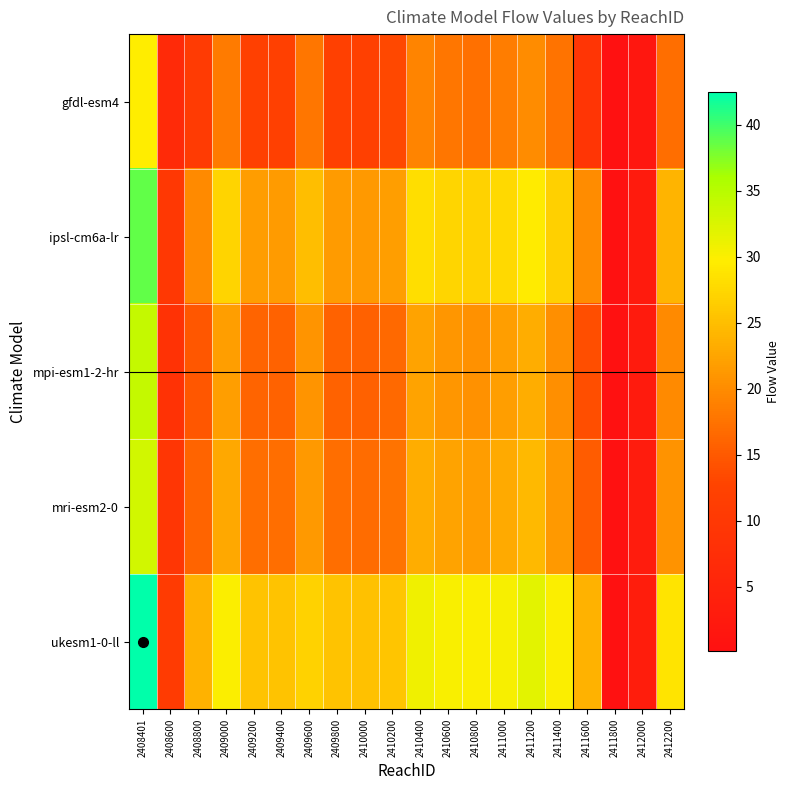

Which category has the lowest value across all series?

2411800